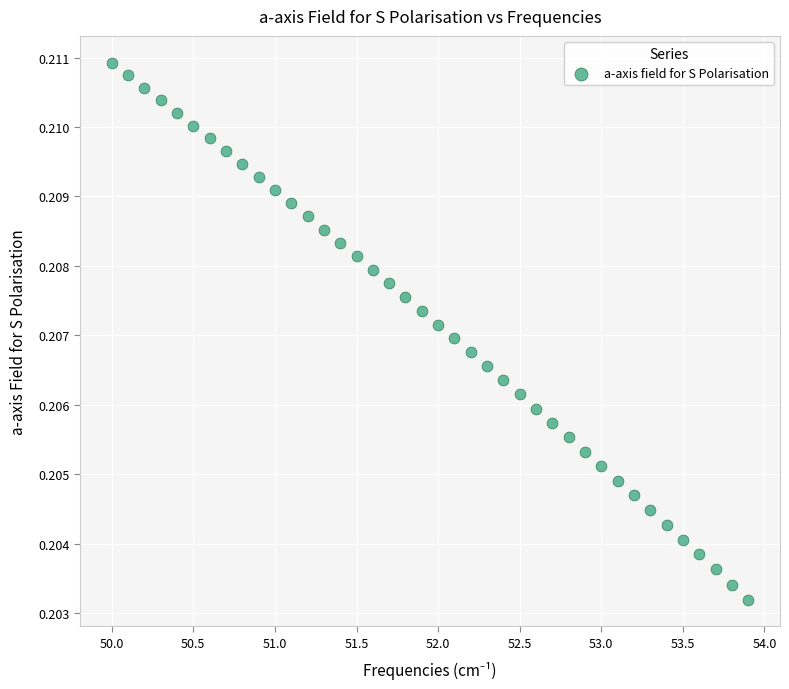

What is the range of X values (max minus min)?

3.9